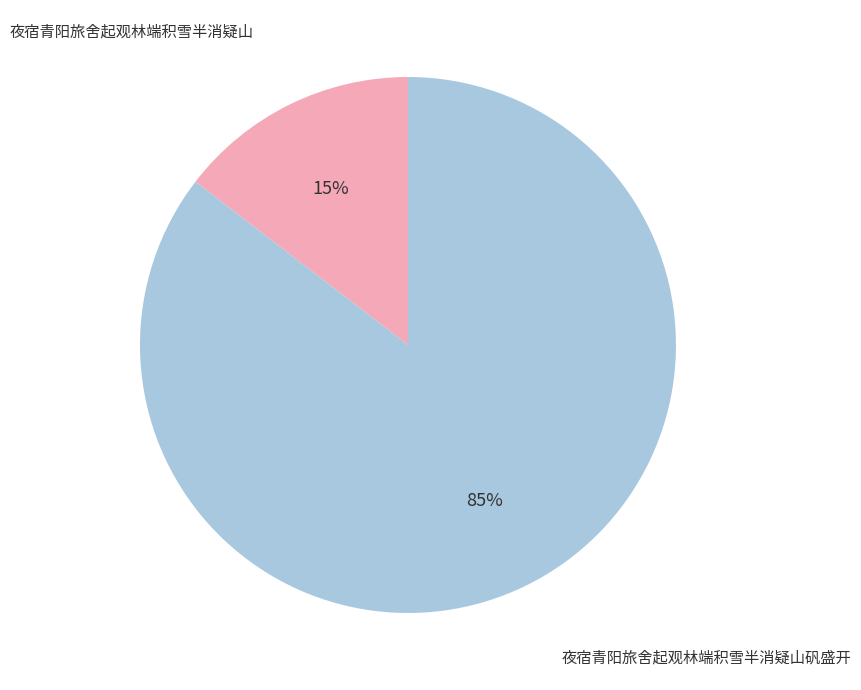

To the nearest percent, what percentage of the pie is 夜宿青阳旅舍起观林端积雪半消疑山?

15%